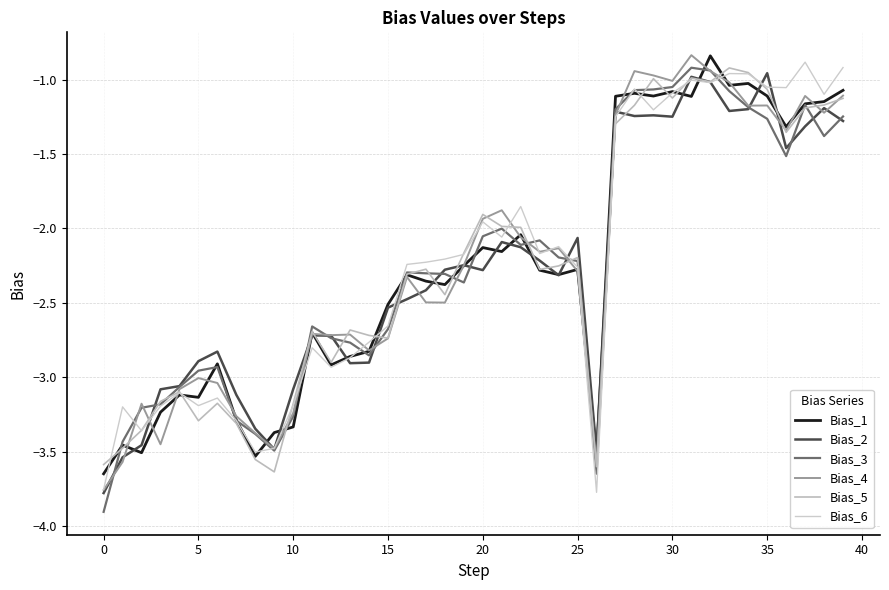

Does the chart have visible grid lines?

Yes